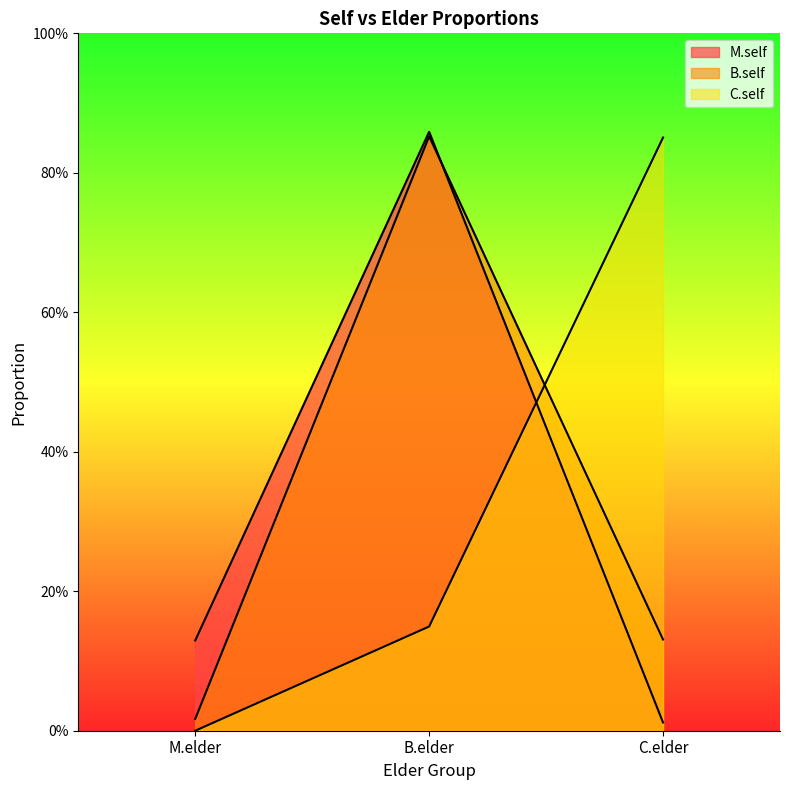

What is the spread (max minus min) of values at C.elder?

0.8